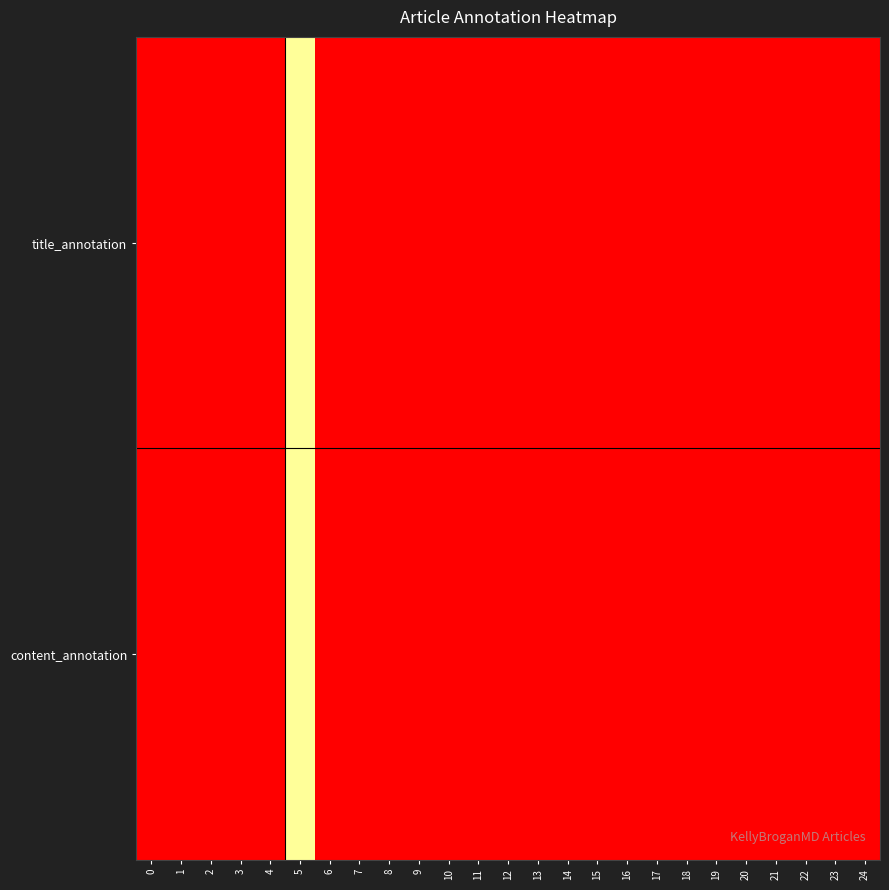

Rank the series at 21 from lowest to highest value.

title_annotation, content_annotation